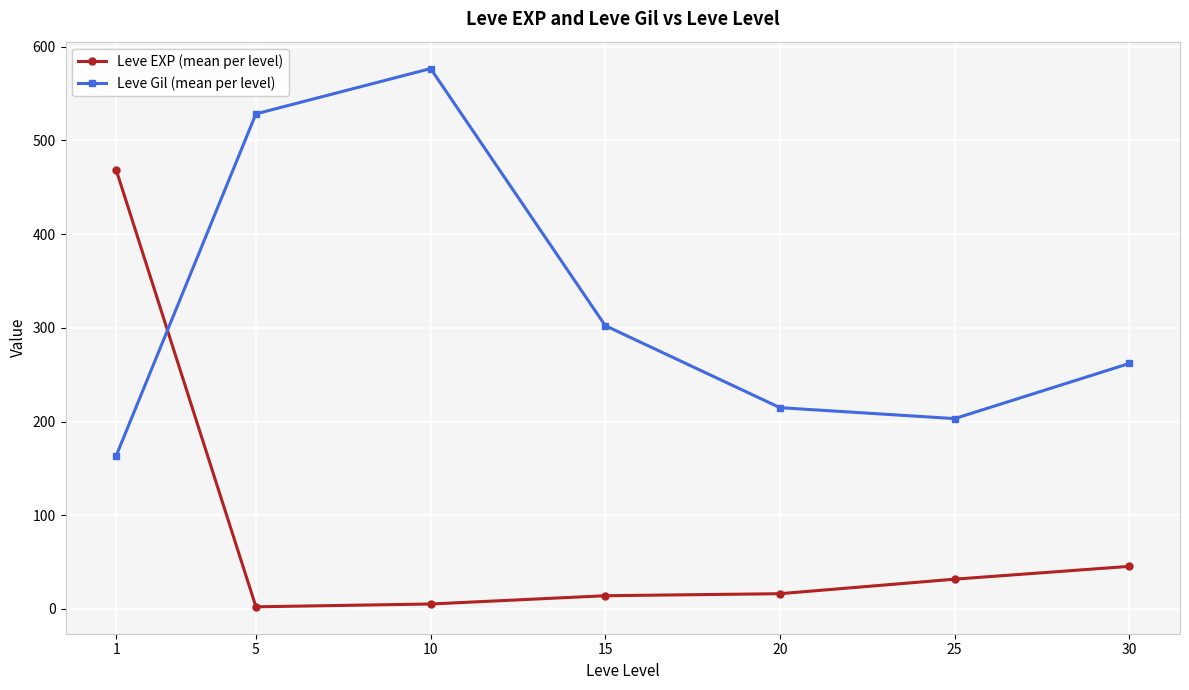

Is the value of Leve Gil (mean per level) at 10 greater than the value of Leve EXP (mean per level) at 1?

Yes